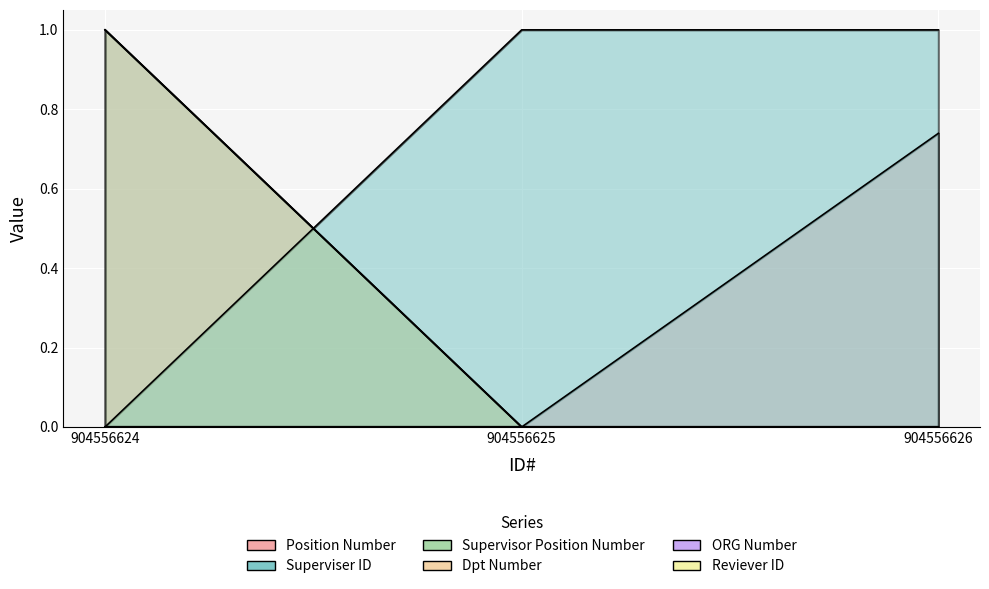

What is the value of the Supervisor Position Number point at the 1st from the left?

1.0